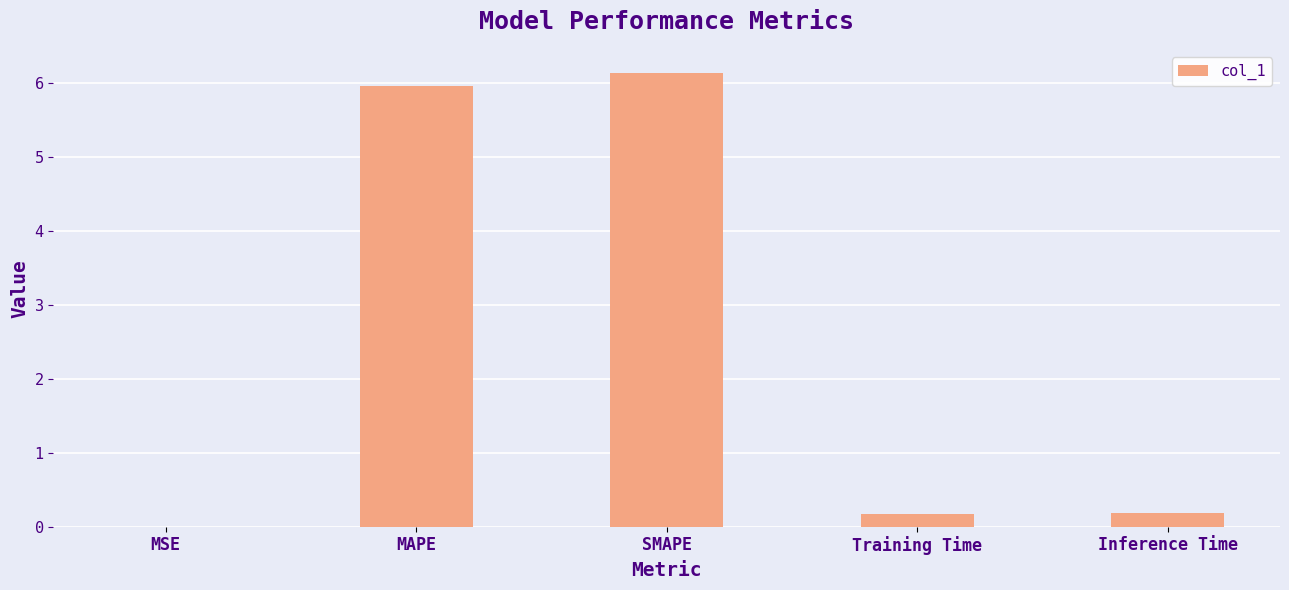

Between Training Time and MAPE, which is larger?

MAPE